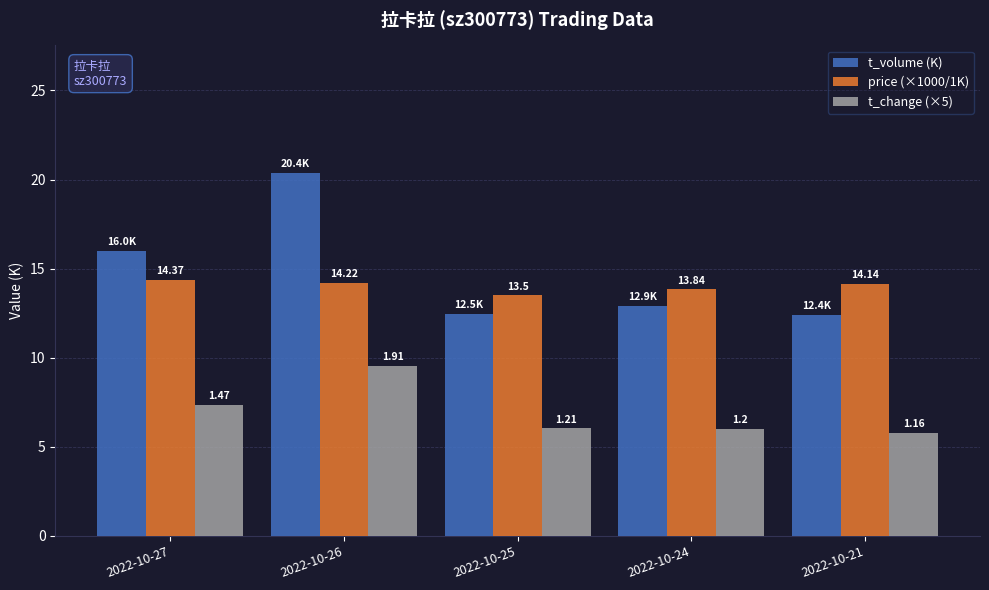

At 2022-10-24, list the series in order from smallest to largest.

t_change (×5), t_volume (K), price (×1000/1K)